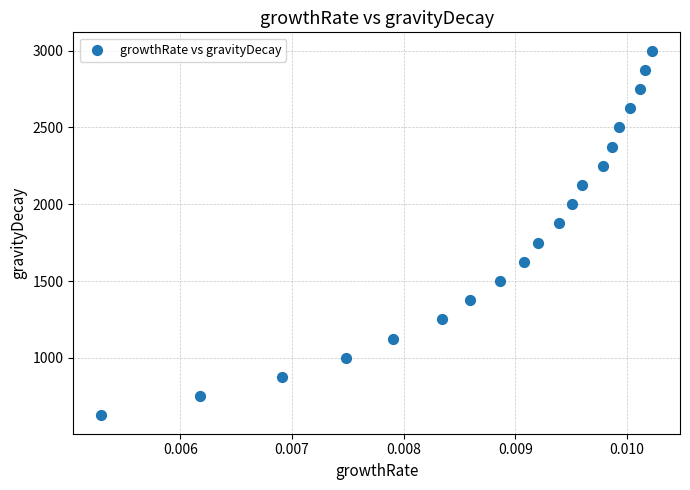

What is the range of Y values (max minus min)?

2375.1